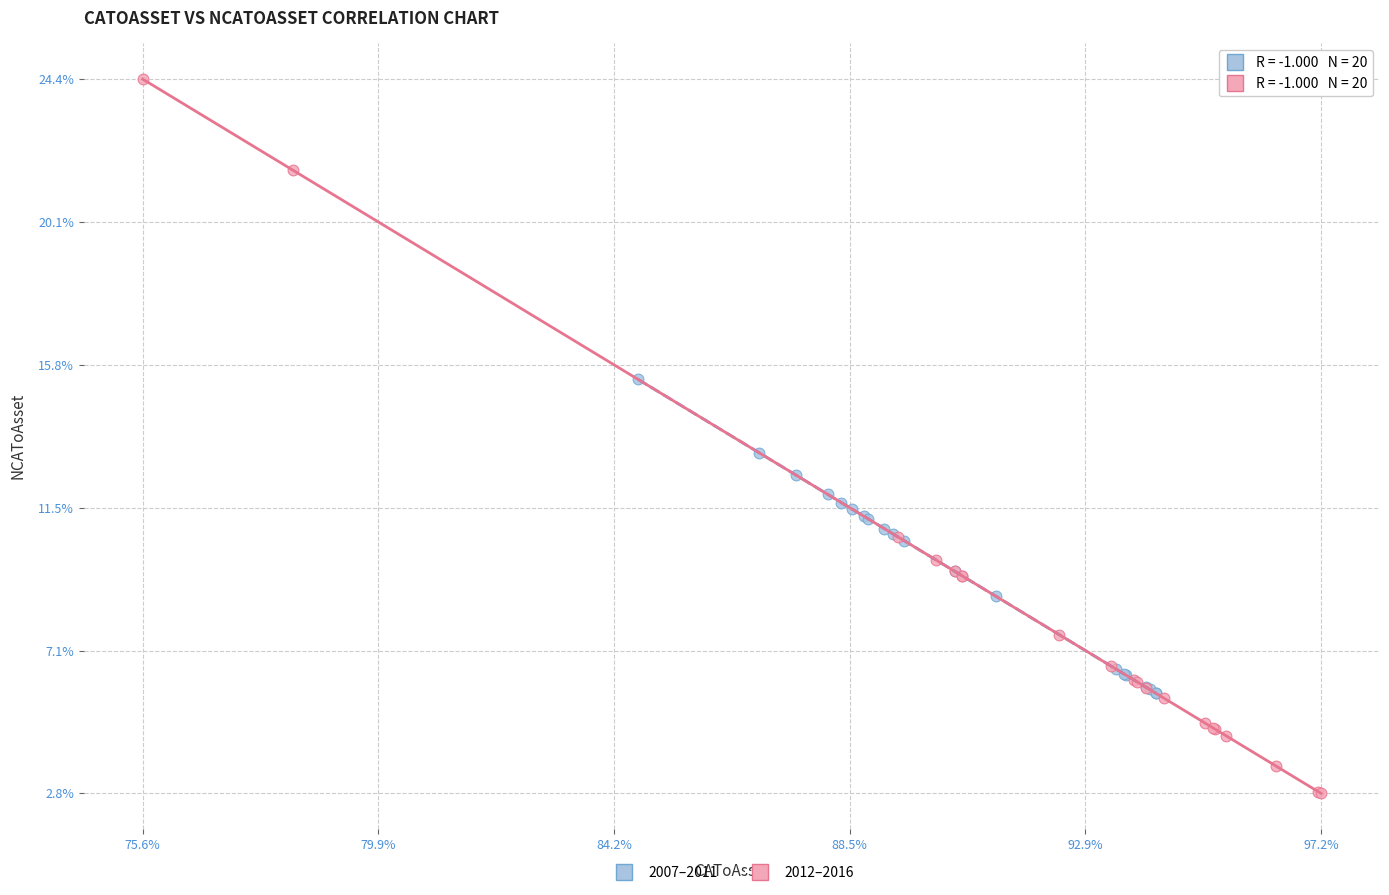

Which series contains the lowest Y value?

2012–2016